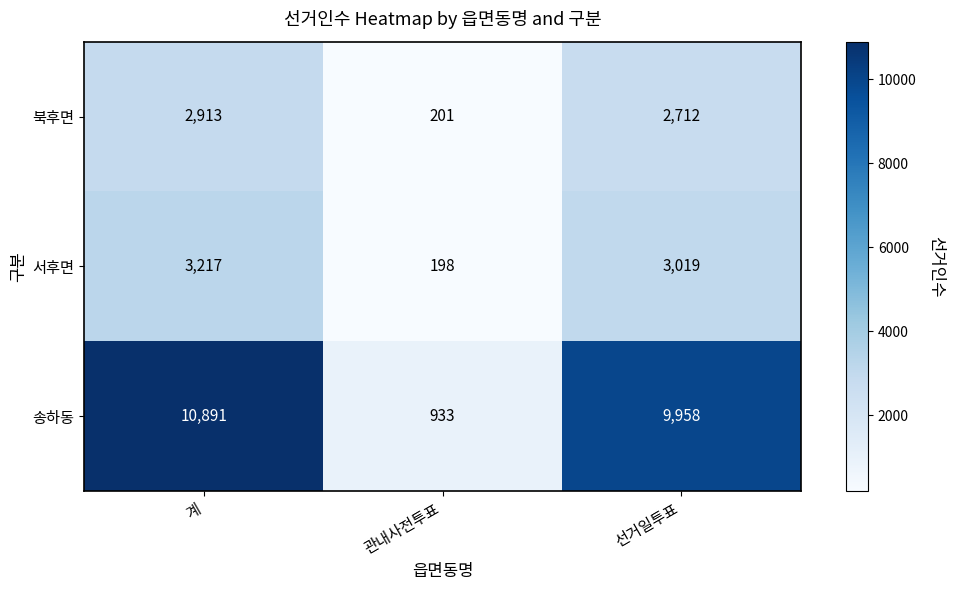

Is it true that 북후면 equals 2712 at 선거일투표?

True